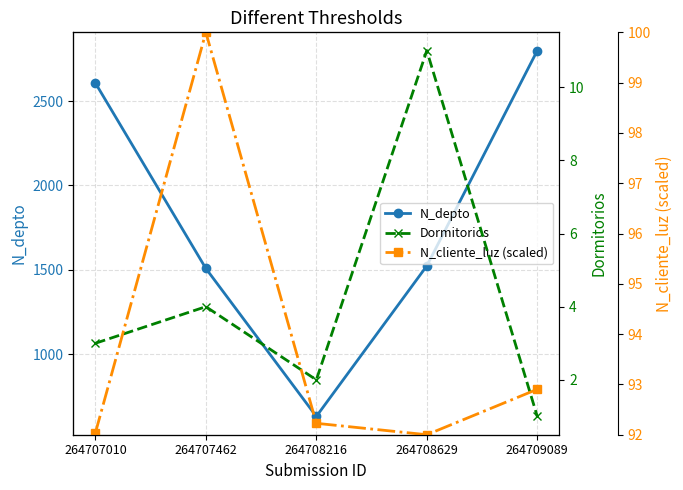

How many interior local peaks does the Dormitorios series have?

2